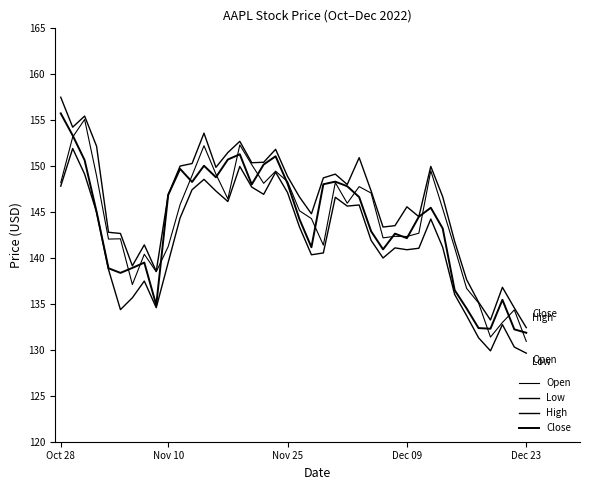

How many lines are shown in the chart?

4